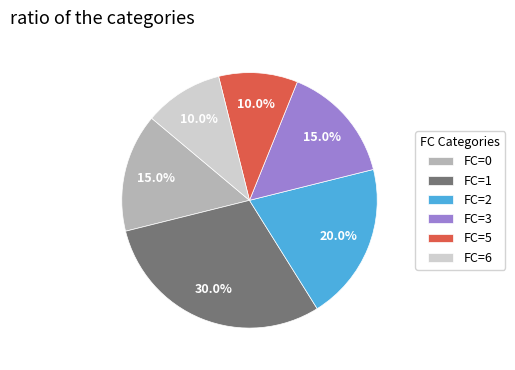

Count the number of slices in the pie.

6